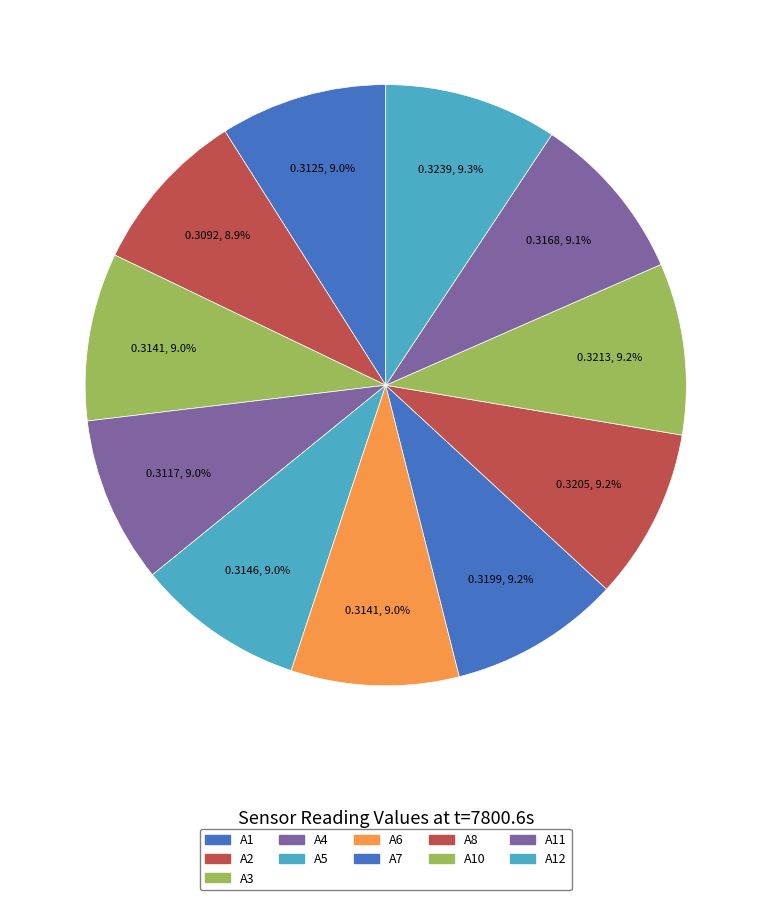

Rank the categories by value from highest to lowest.

A12, A10, A8, A7, A11, A5, A3, A6, A1, A4, A2, A9